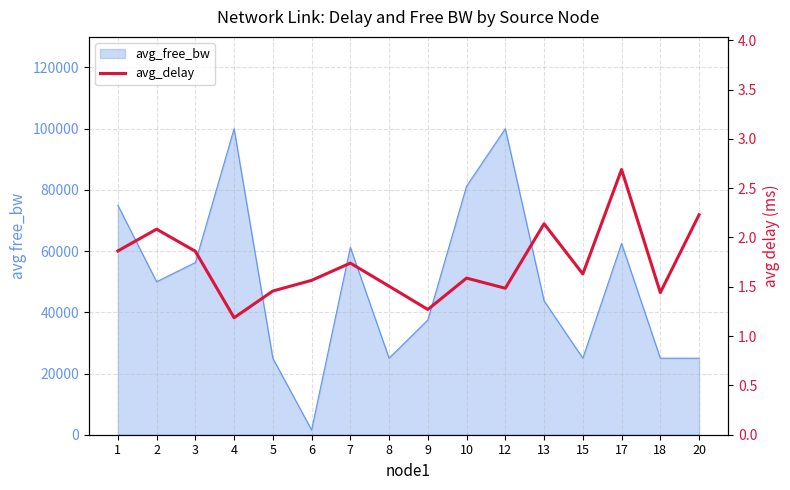

Approximately how many times larger is the value at 8 compared to 20?

0.7